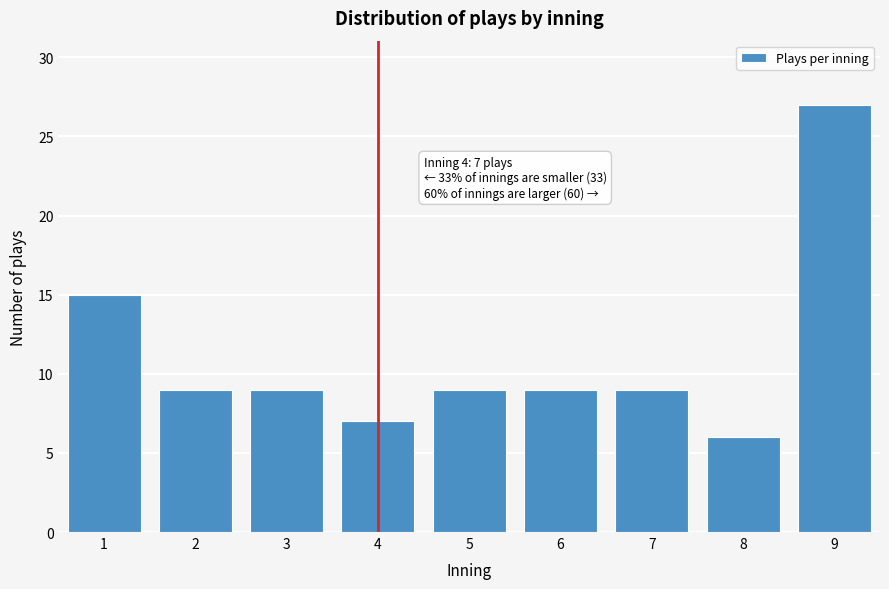

Reading right to left, extract all data points from this chart.

27	6	9	9	9	7	9	9	15